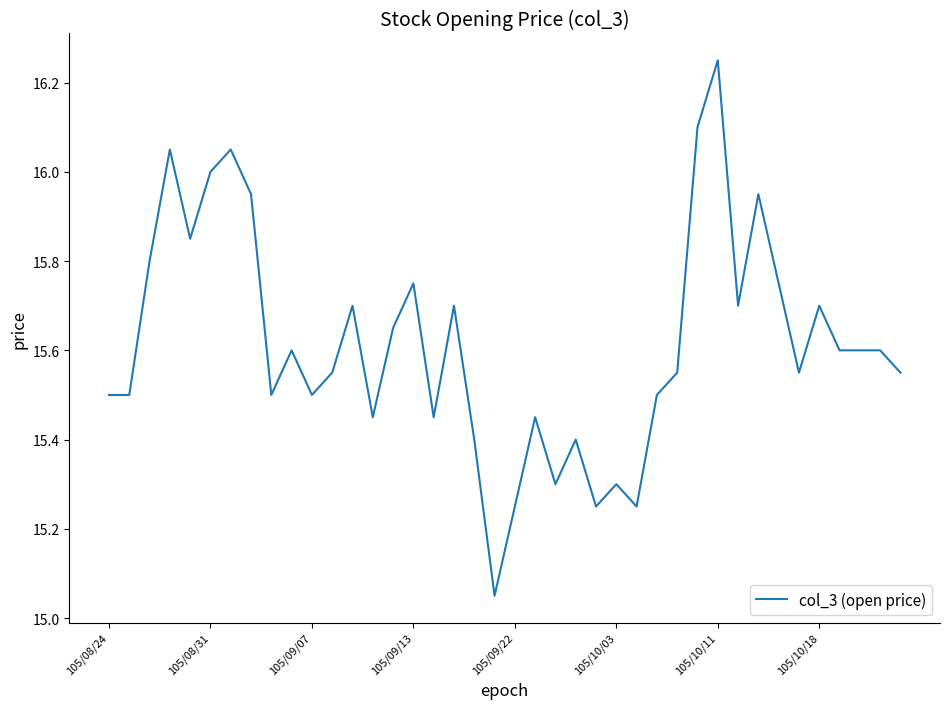

What is the difference between the maximum and minimum values?

1.2